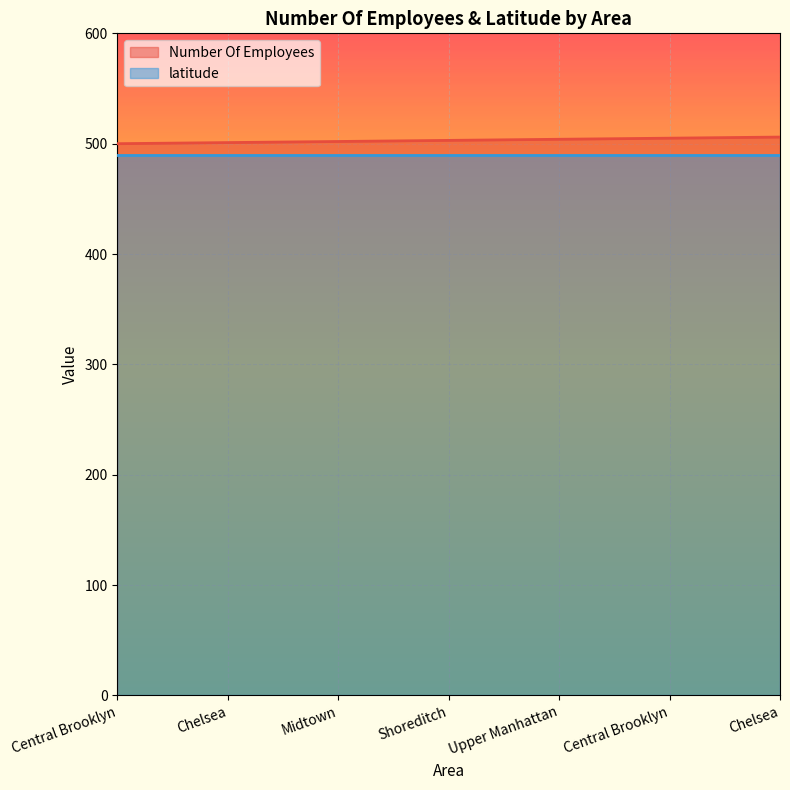

What is the label of the 5th point from the right?

Midtown